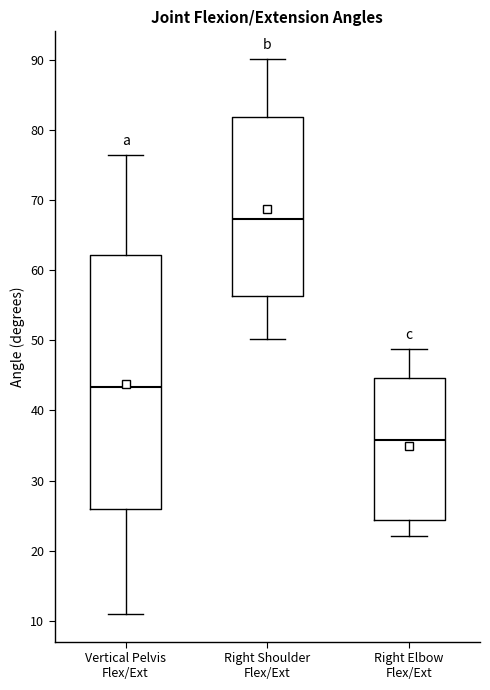

Reading left to right, transcribe this box plot: for each box, give where its median line is, the range the box spans, and where its two whiskers end, as read against the y-axis. The values are not printed on the chart, so give them approximately, as read against the axis.

Vertical Pelvis Flex/Ext: median 43, box 26 to 62, whiskers 11 to 76
Right Shoulder Flex/Ext: median 67, box 56 to 82, whiskers 50 to 90
Right Elbow Flex/Ext: median 36, box 24 to 45, whiskers 22 to 49